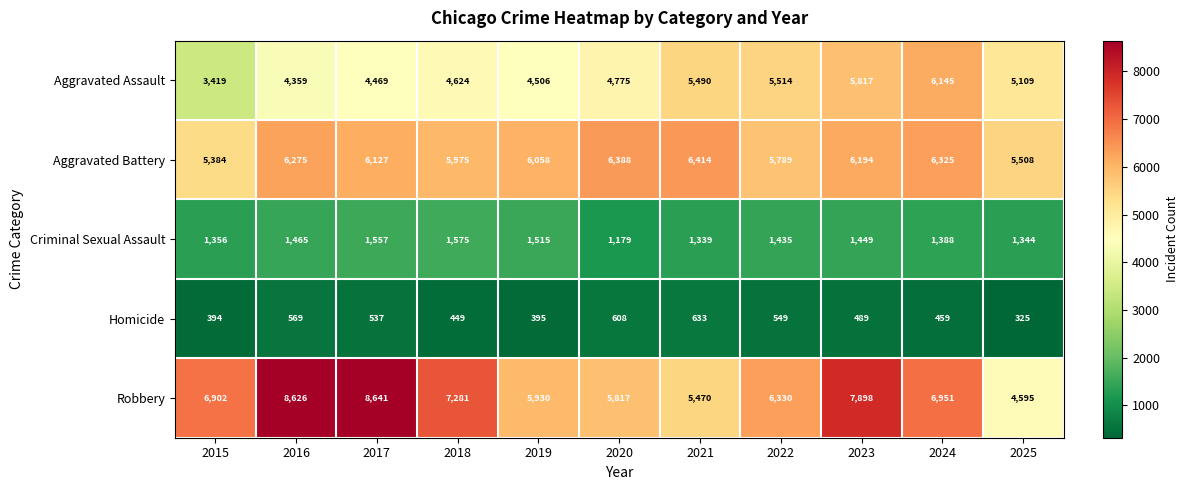

What is the difference between the maximum and second lowest values in the Aggravated Battery series?

906